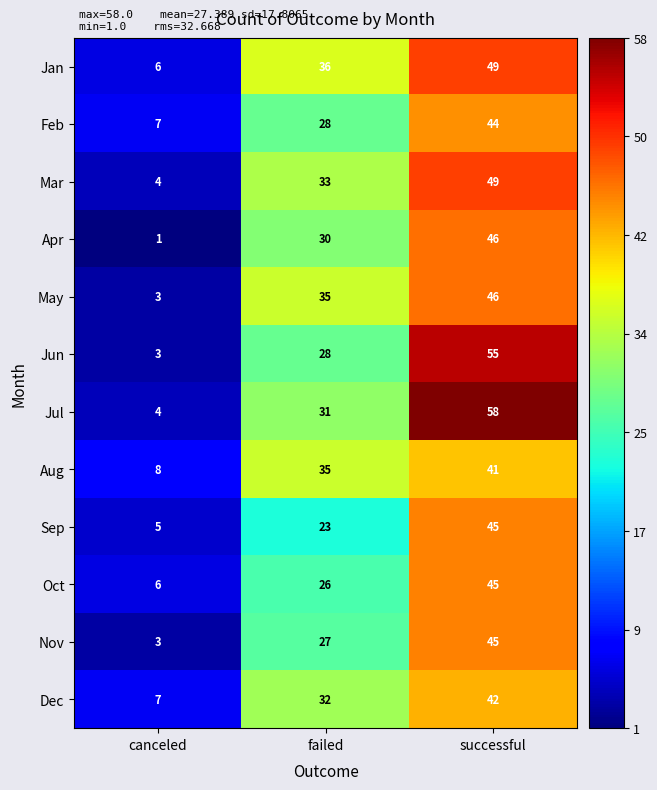

What is the total value across all series at successful?

565